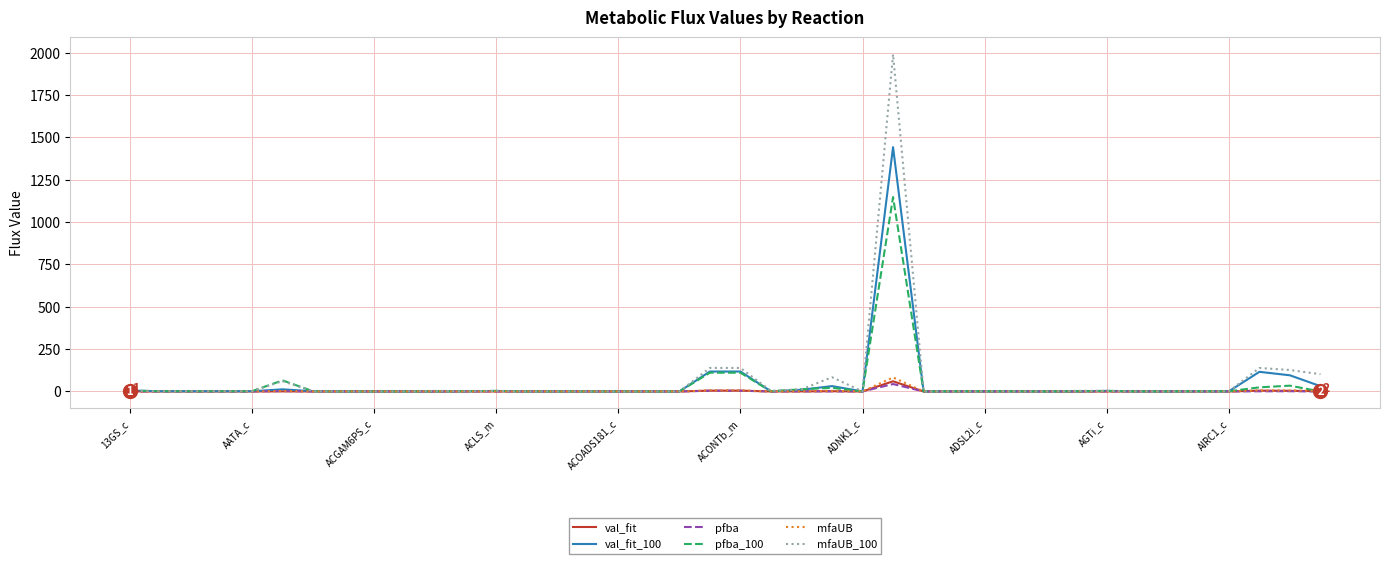

Which series has the largest range (max minus min)?

mfaUB_100